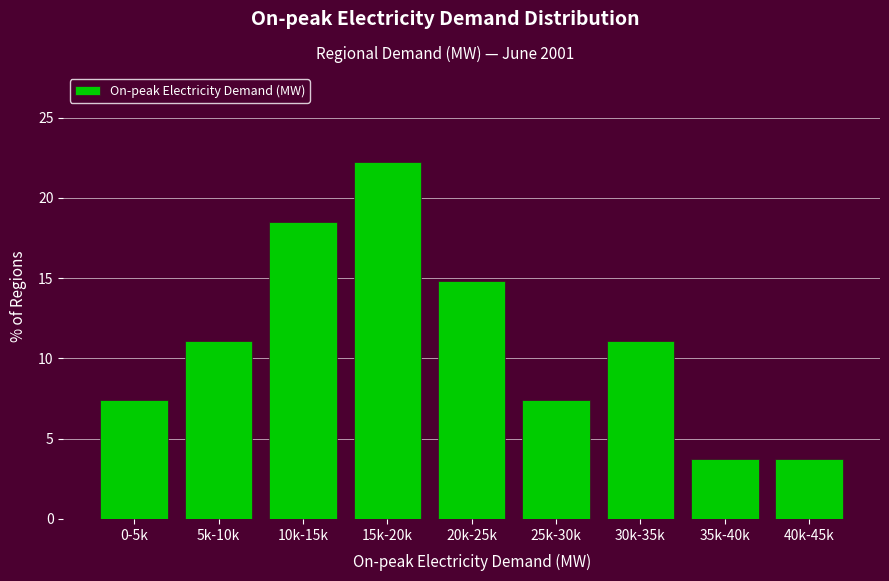

Reading left to right, transcribe all the data shown in this chart.

7.4	11.1	18.5	22.2	14.8	7.4	11.1	3.7	3.7